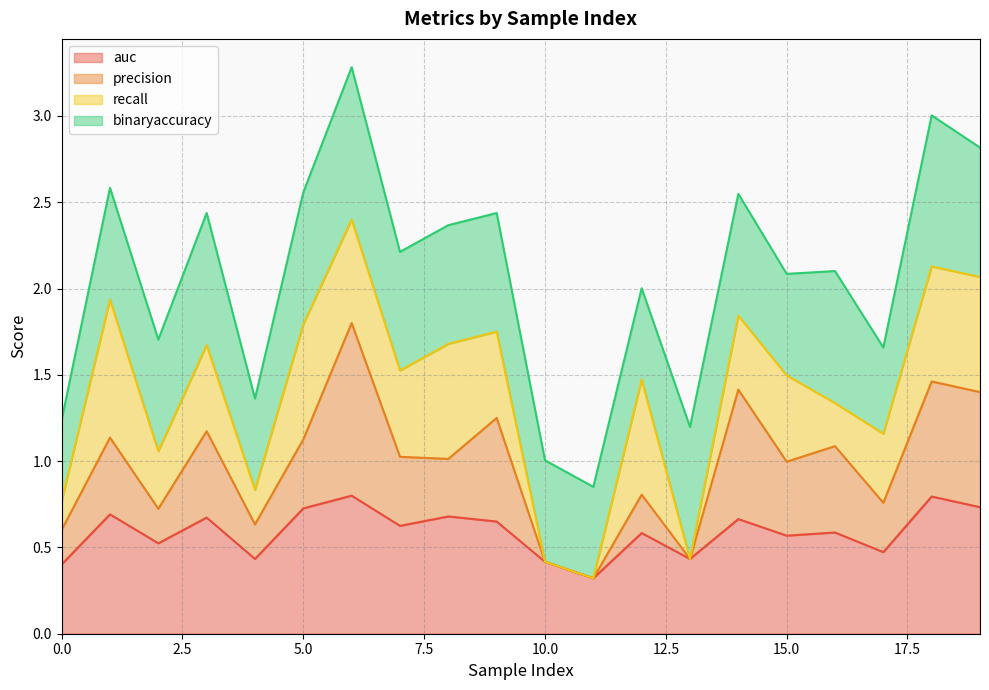

The auc series shows 0.7 at 3. True or false?

True